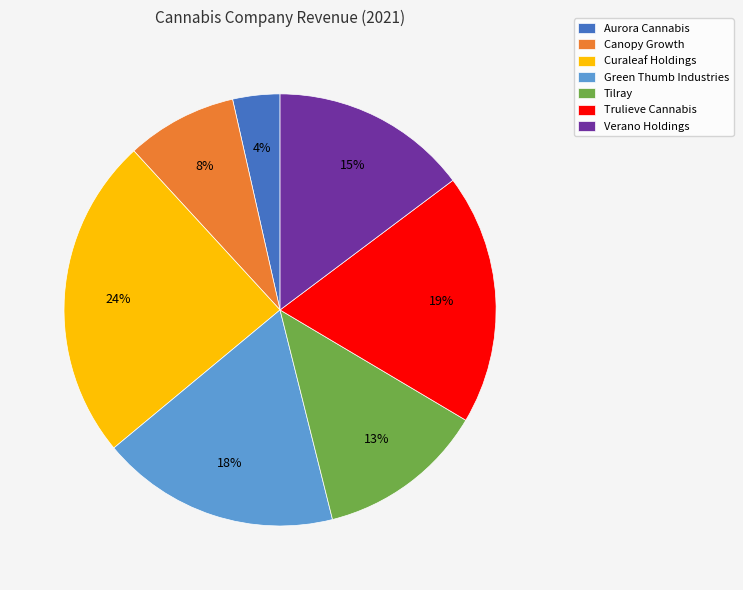

What is the ratio of the value at Canopy Growth to the value at Trulieve Cannabis?

0.4